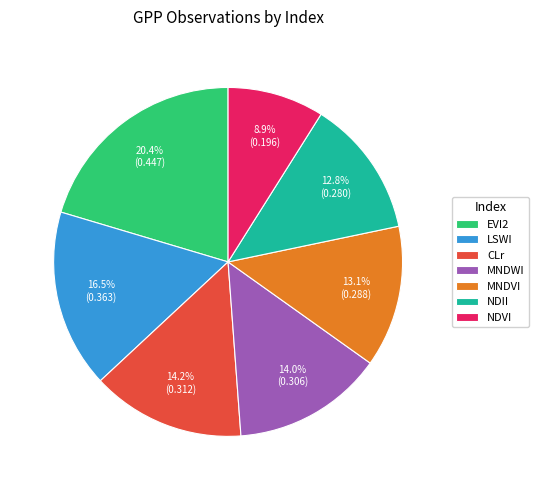

To the nearest percent, what is the average slice percentage?

14%